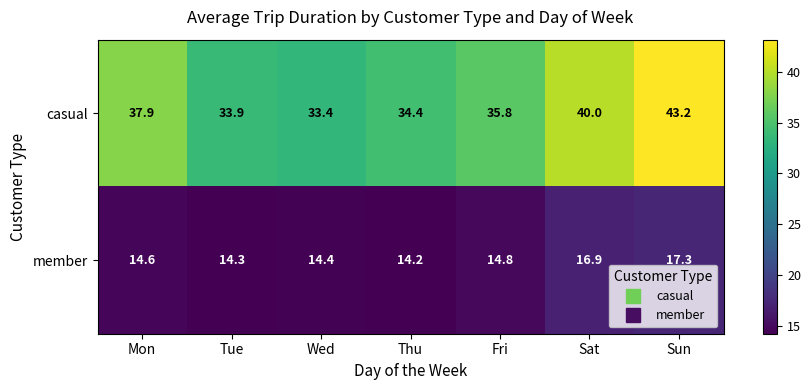

What is the greatest value displayed?

43.2